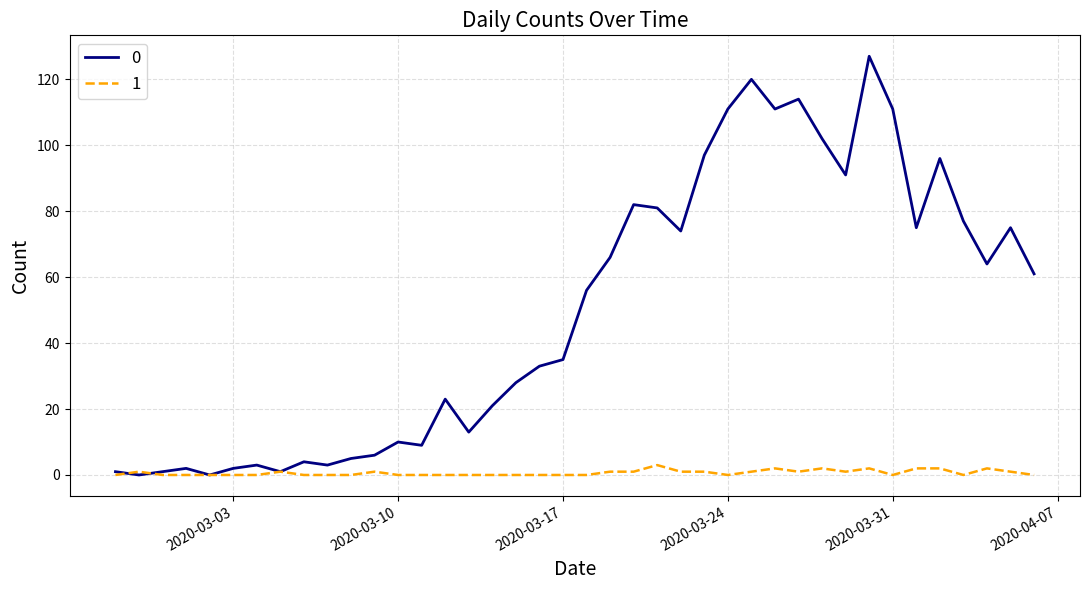

Rank the series by their maximum value, from lowest to highest.

1, 0